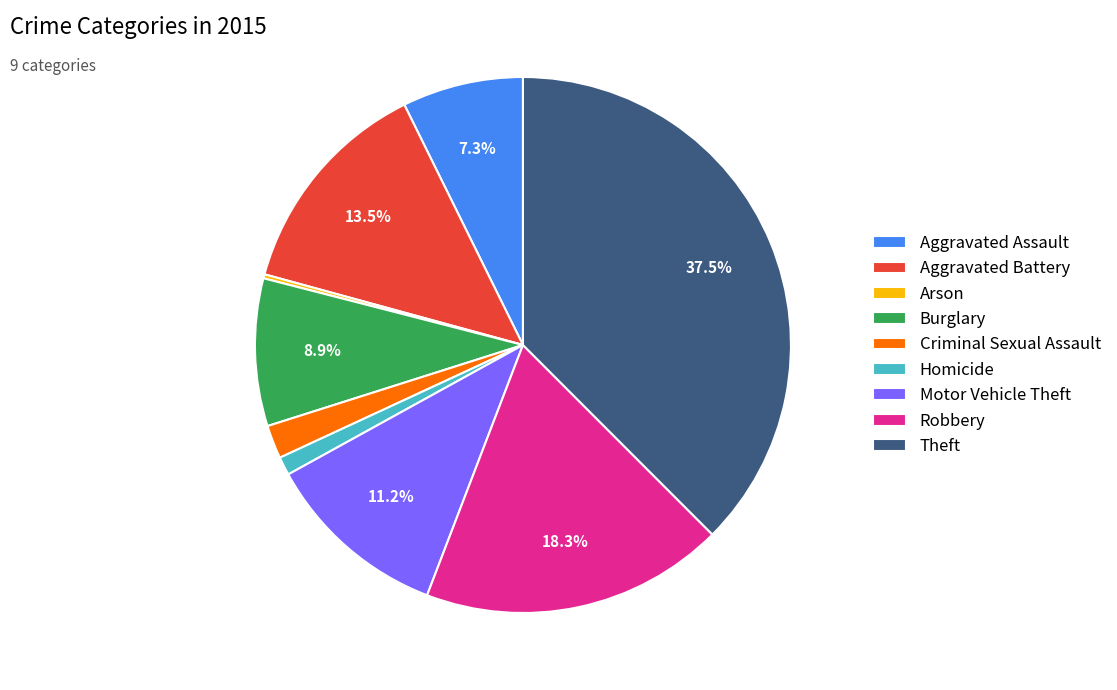

To the nearest percent, what percentage of the pie is Motor Vehicle Theft?

11%